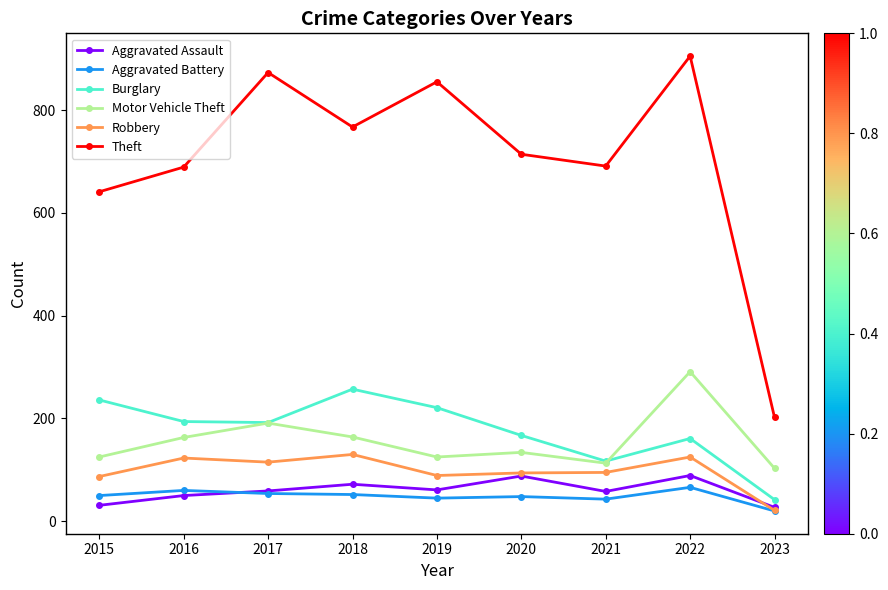

Rank the series by their maximum value, from lowest to highest.

Aggravated Battery, Aggravated Assault, Robbery, Burglary, Motor Vehicle Theft, Theft